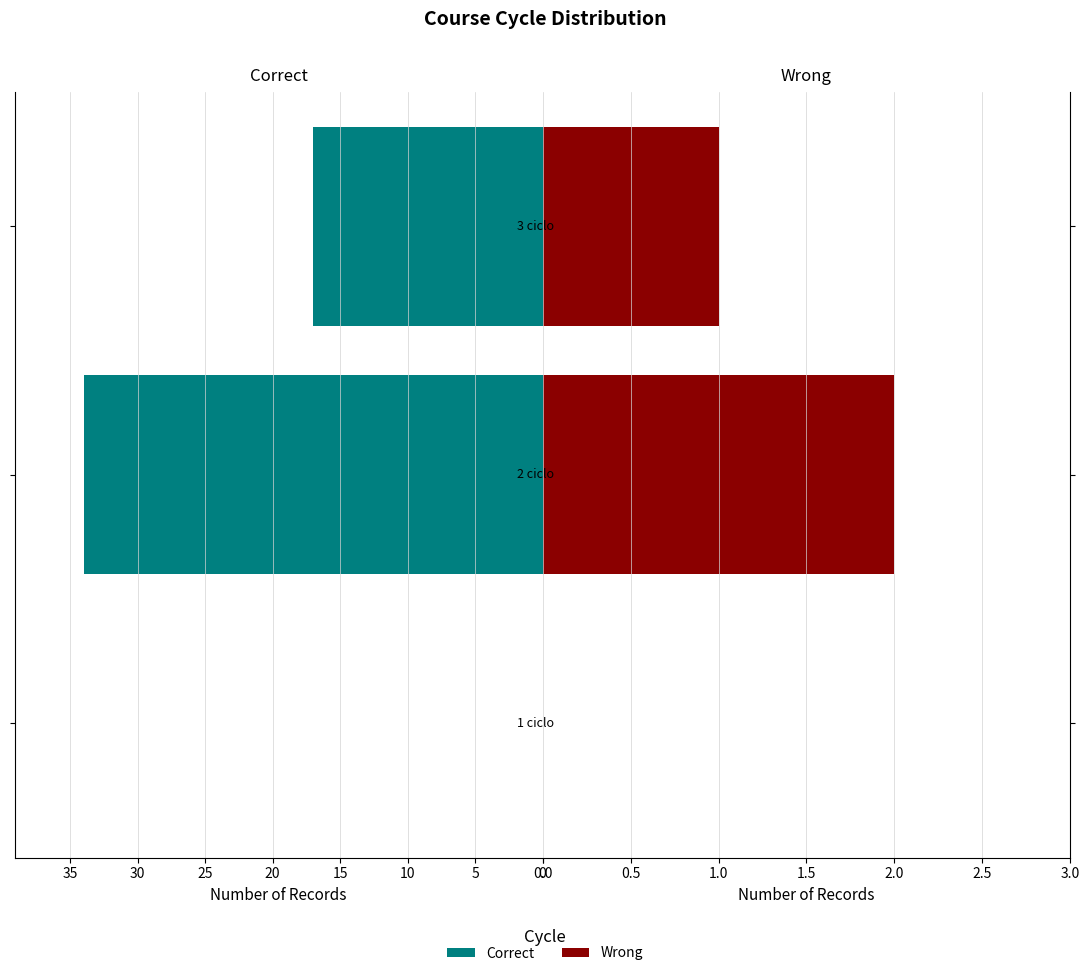

Reading left to right, extract all data points from this chart.

Correct: 0	34	17
Wrong: 0	2	1